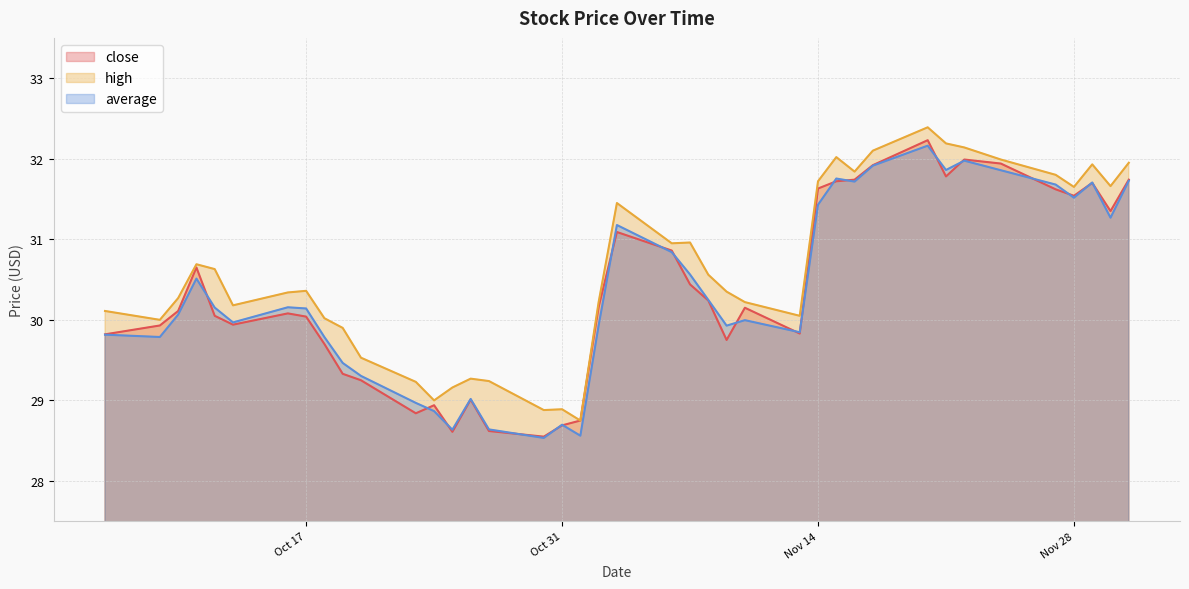

What is the difference between the second highest and minimum values in the close series?

3.4